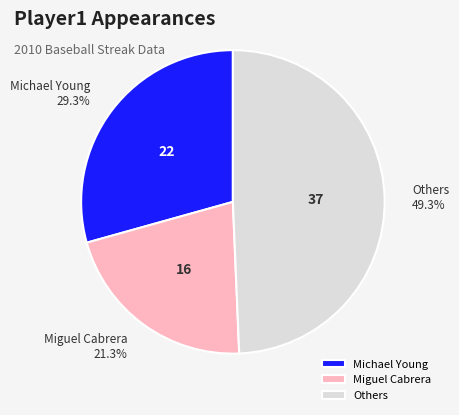

Does any single category account for the majority?

No